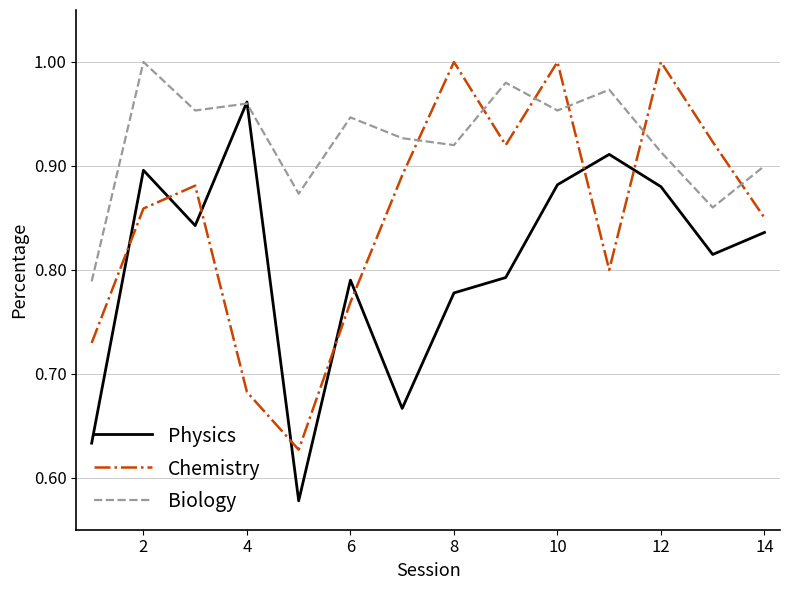

Which series has the largest total across all categories?

Biology